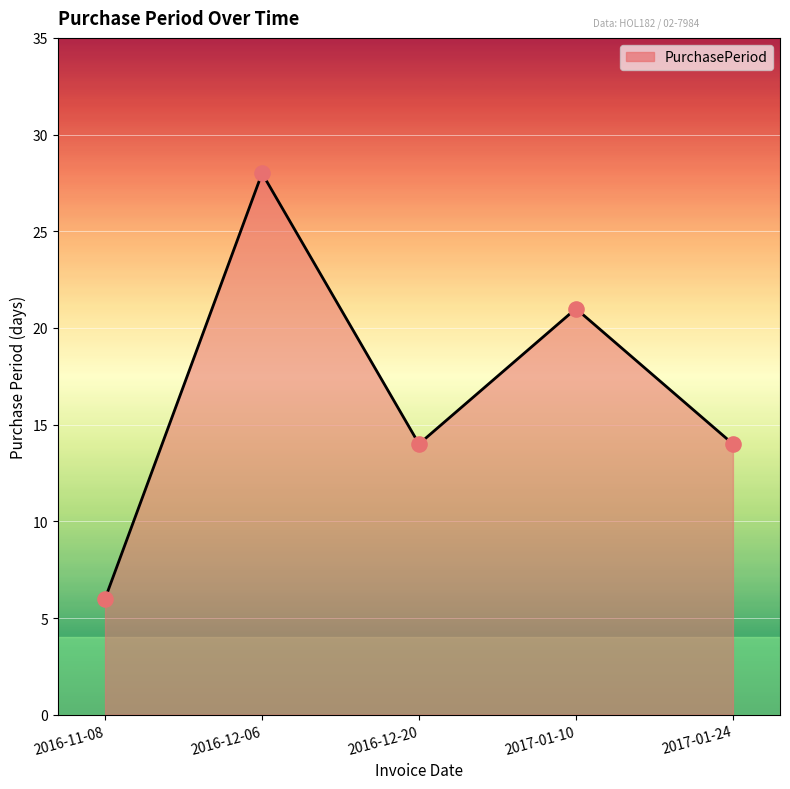

What is the ratio of the value at 2017-01-24 to the value at 2016-12-06?

0.5